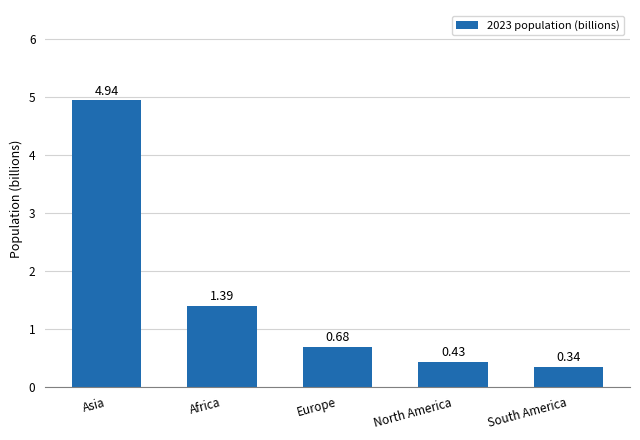

What position from the left is Africa?

2